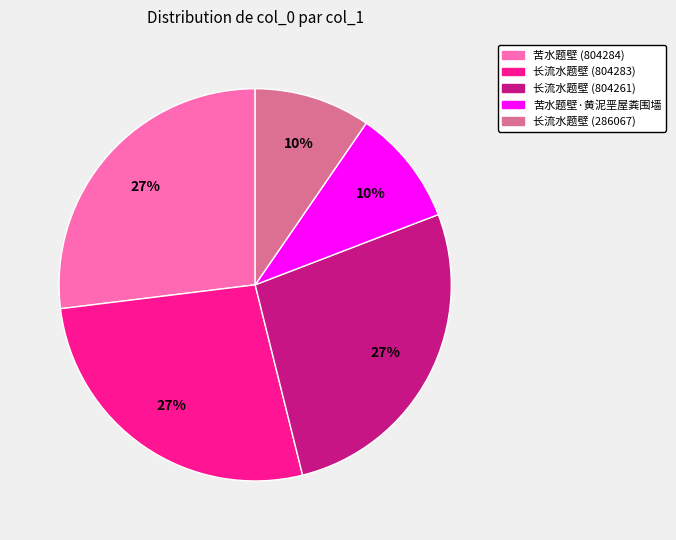

Count the number of slices in the pie.

5